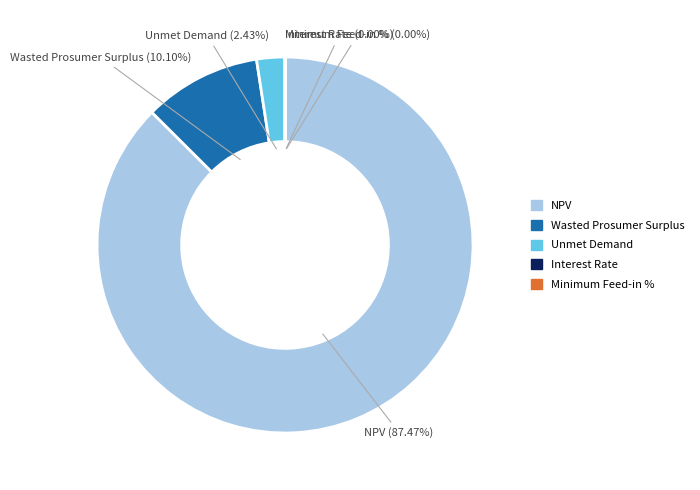

Rank the categories by value from lowest to highest.

Interest Rate, Minimum Feed-in %, Unmet Demand, Wasted Prosumer Surplus, NPV